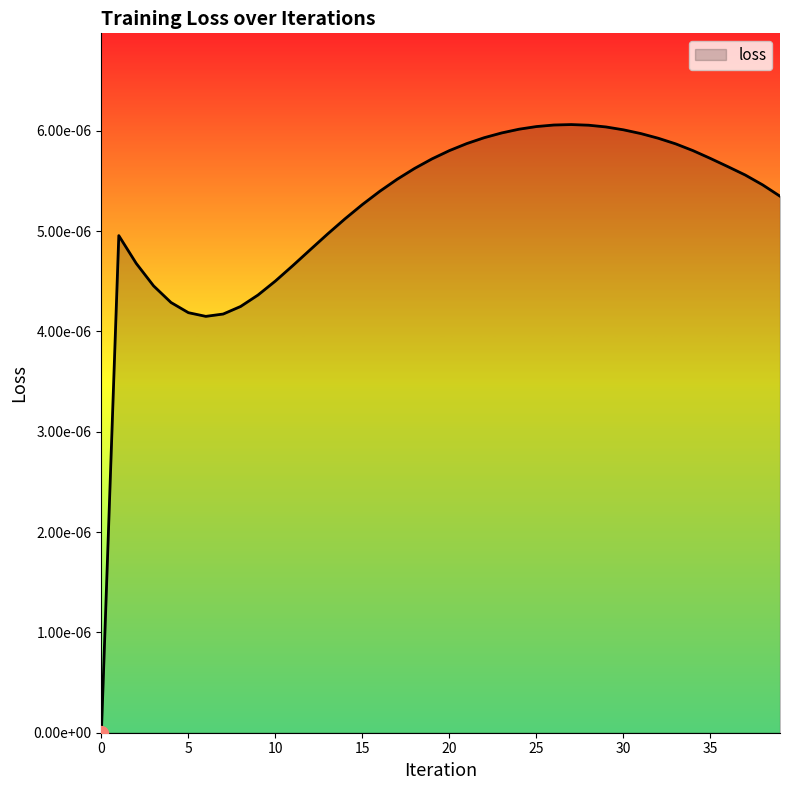

Does the chart display data point markers on the line(s)?

No